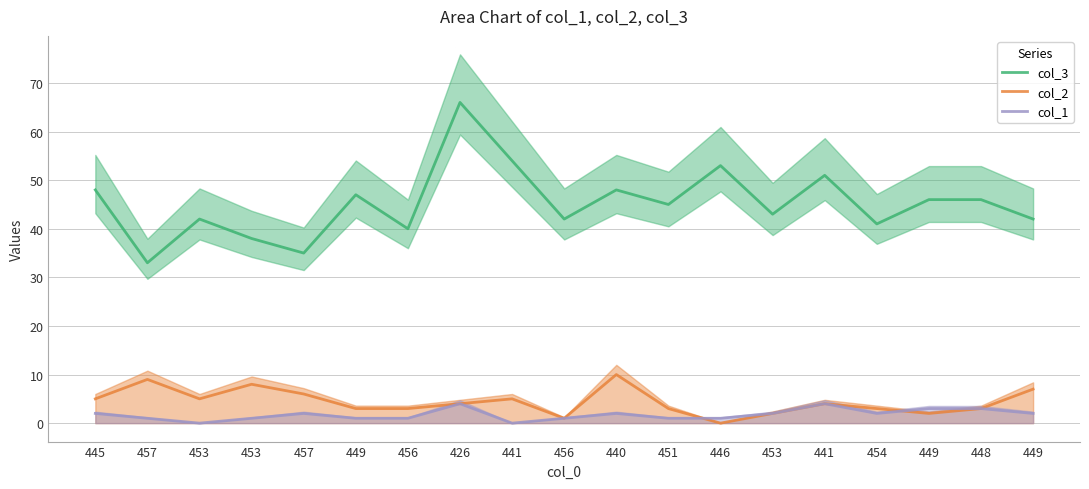

Reading left to right, extract all data points from this chart.

col_3: 48	33	42	38	35	47	40	66	54	42	48	45	53	43	51	41	46	46	42
col_2: 5	9	5	8	6	3	3	4	5	1	10	3	0	2	4	3	2	3	7
col_1: 2	1	0	1	2	1	1	4	0	1	2	1	1	2	4	2	3	3	2